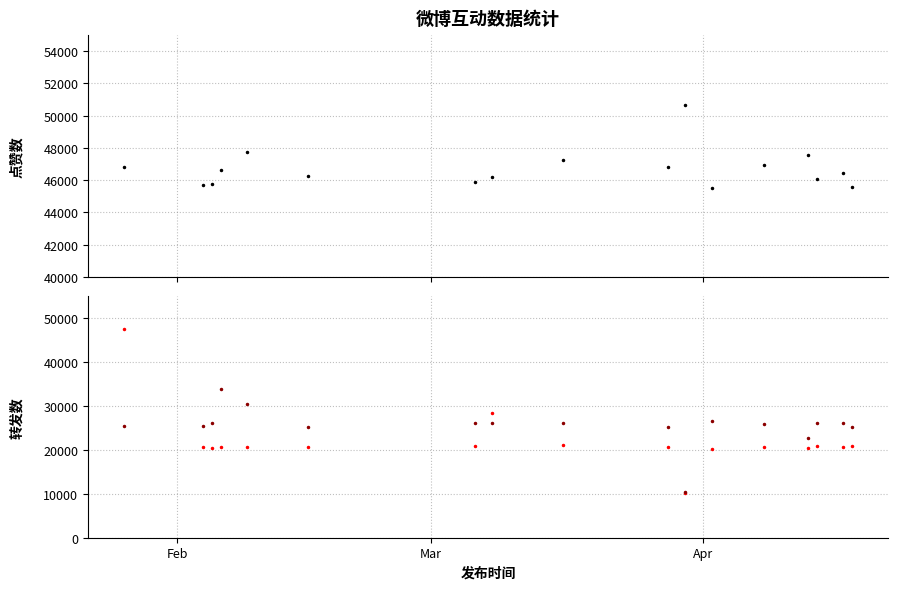

How many lines are shown in the chart?

3